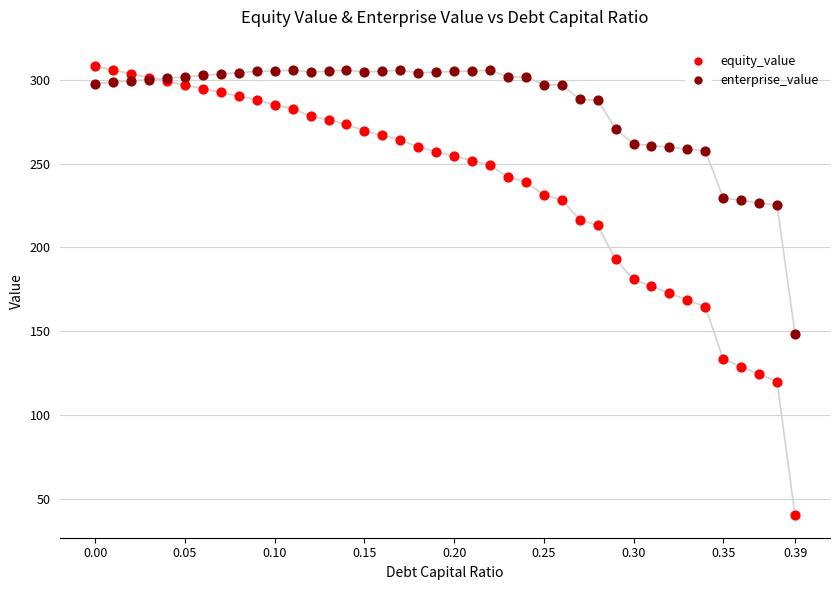

How many lines are shown in the chart?

2